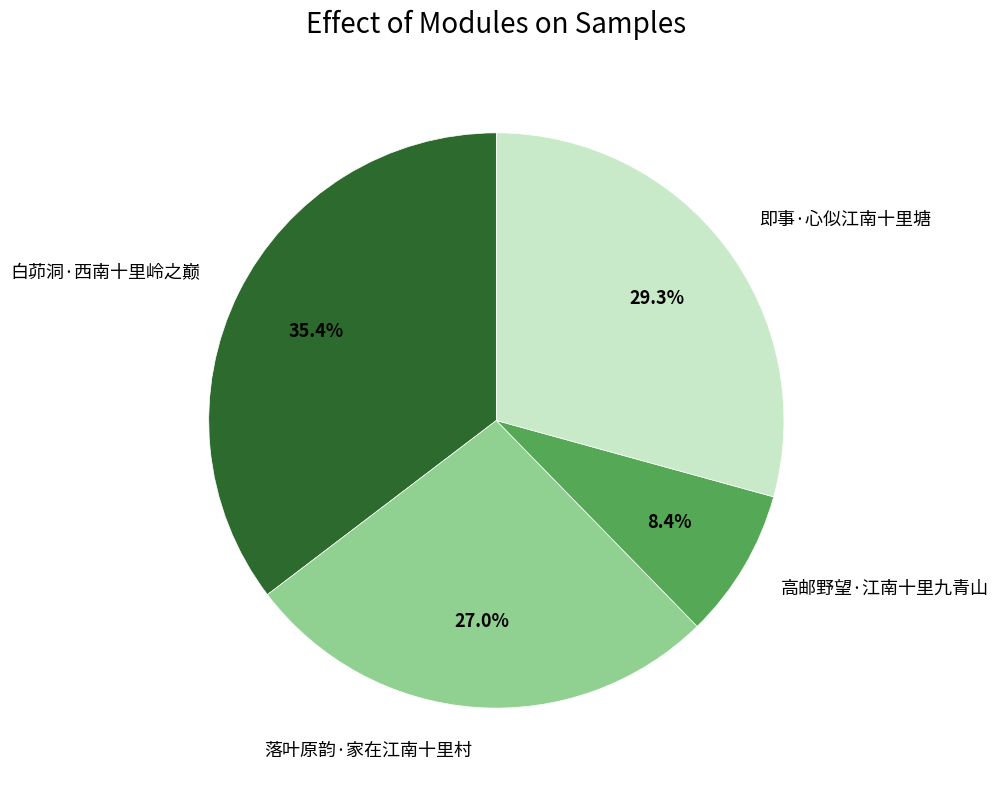

Between 高邮野望·江南十里九青山 and 即事·心似江南十里塘, which is larger?

即事·心似江南十里塘